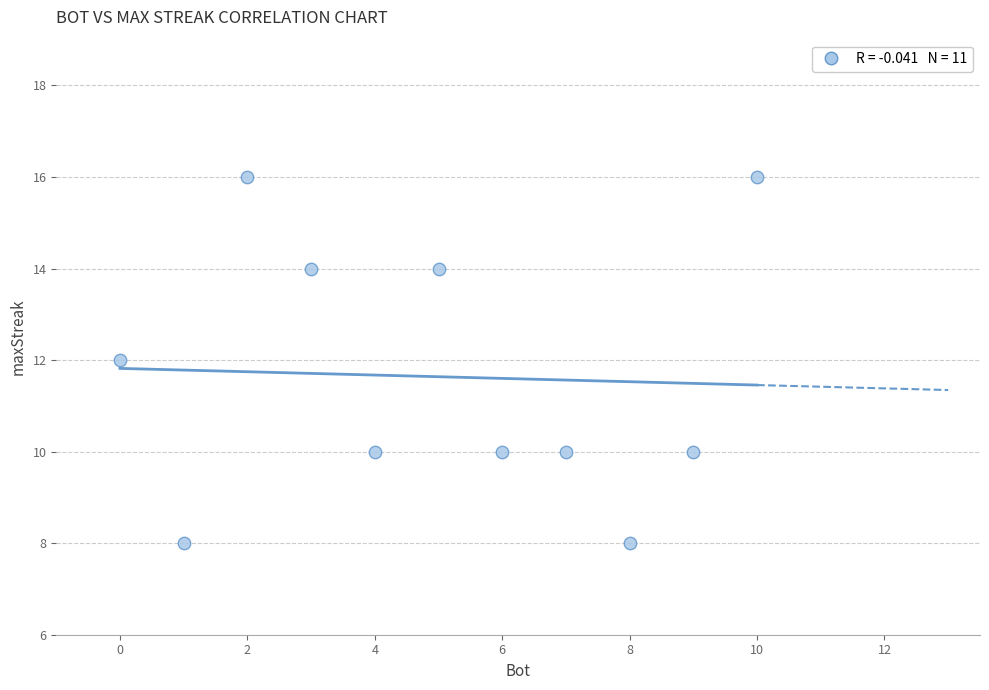

What is the range of Y values (max minus min)?

8